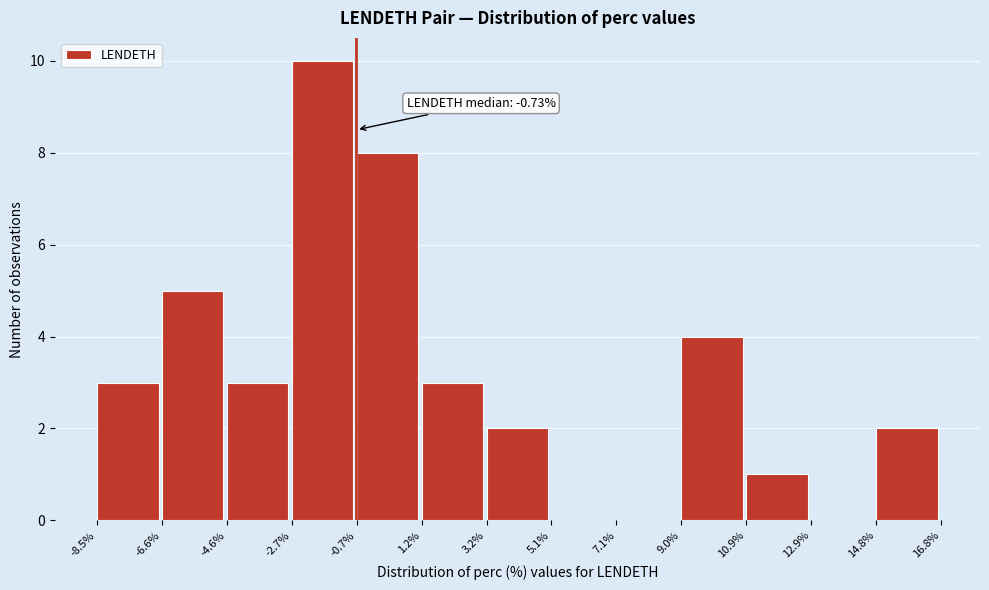

Over which range of the x-axis is the bar tallest?

-2.7% to -0.7%